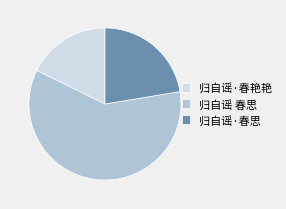

What is the ratio of the value at 归自谣·春艳艳 to the value at 归自谣 春思?

0.3